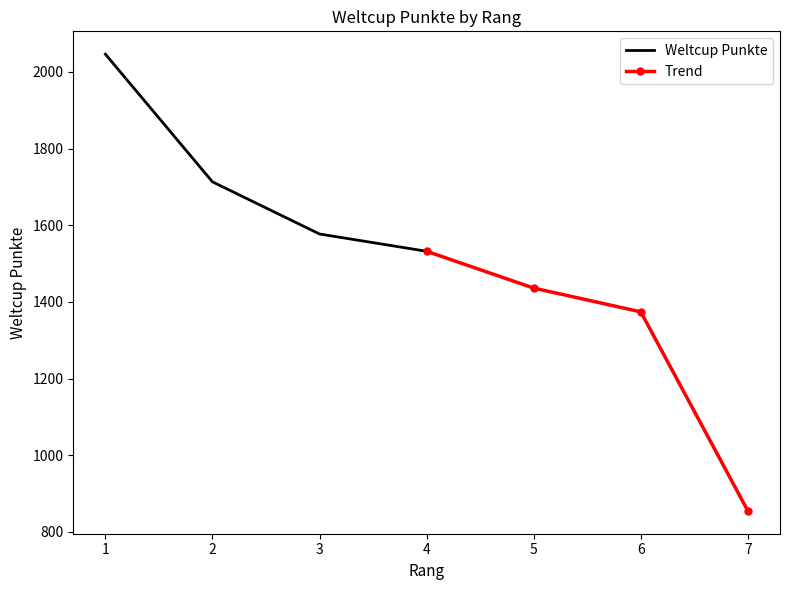

True or false: Weltcup Punkte has more than 2 interior local peaks.

False